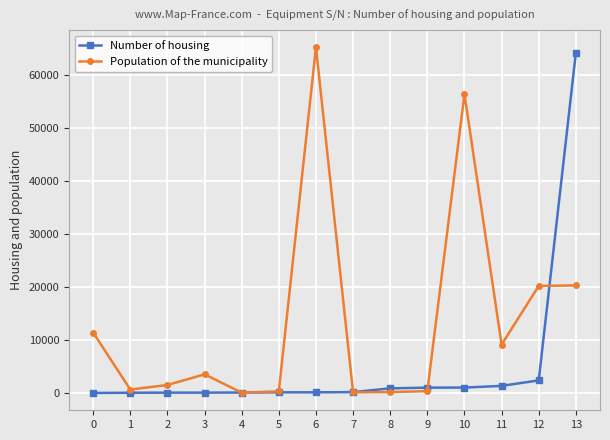

At how many categories does at least one series exceed 29312?

3